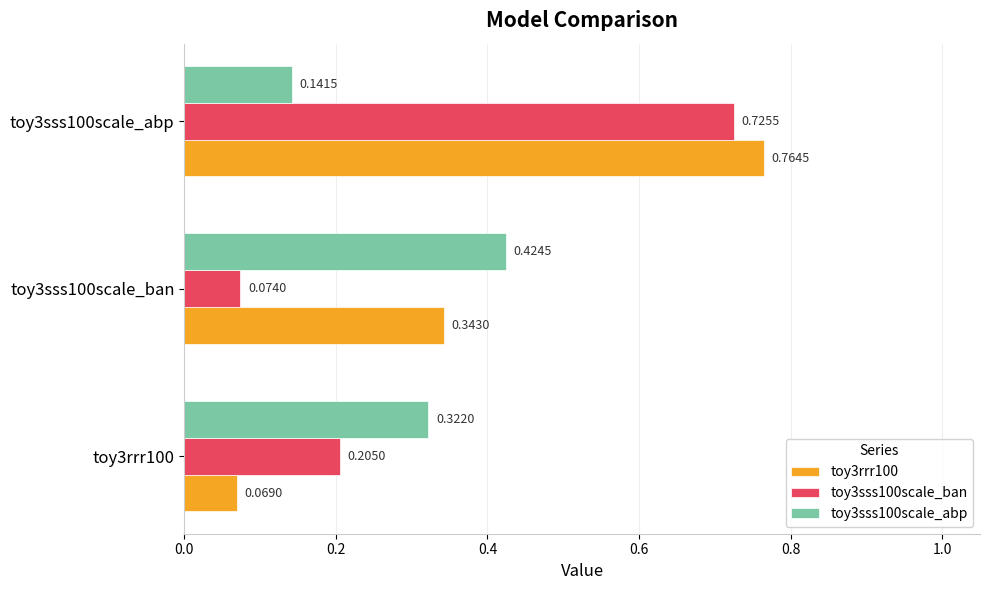

Is the value of toy3sss100scale_ban at toy3rrr100 greater than the value of toy3sss100scale_abp at toy3rrr100?

No